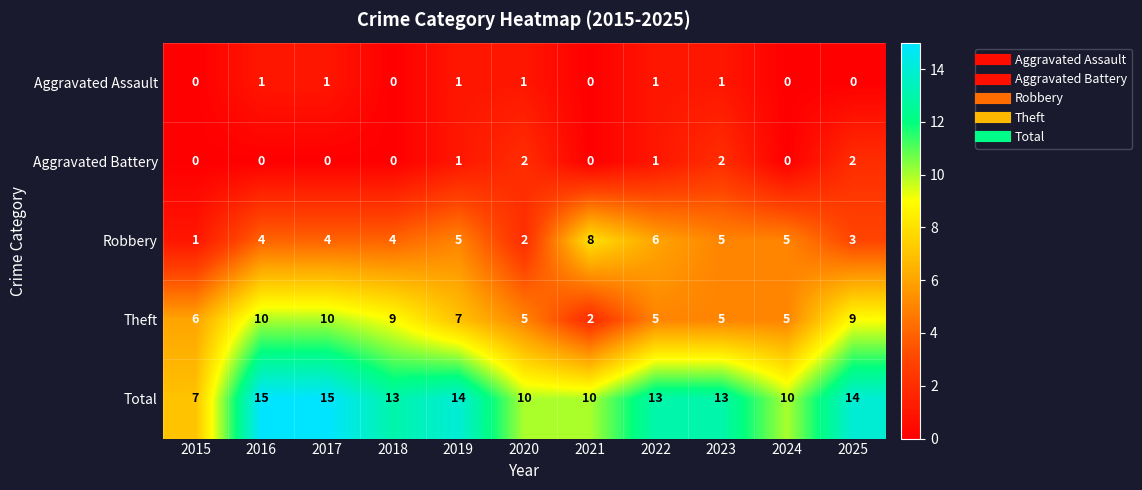

The value of Aggravated Assault at 2025 is -1. True or false?

False